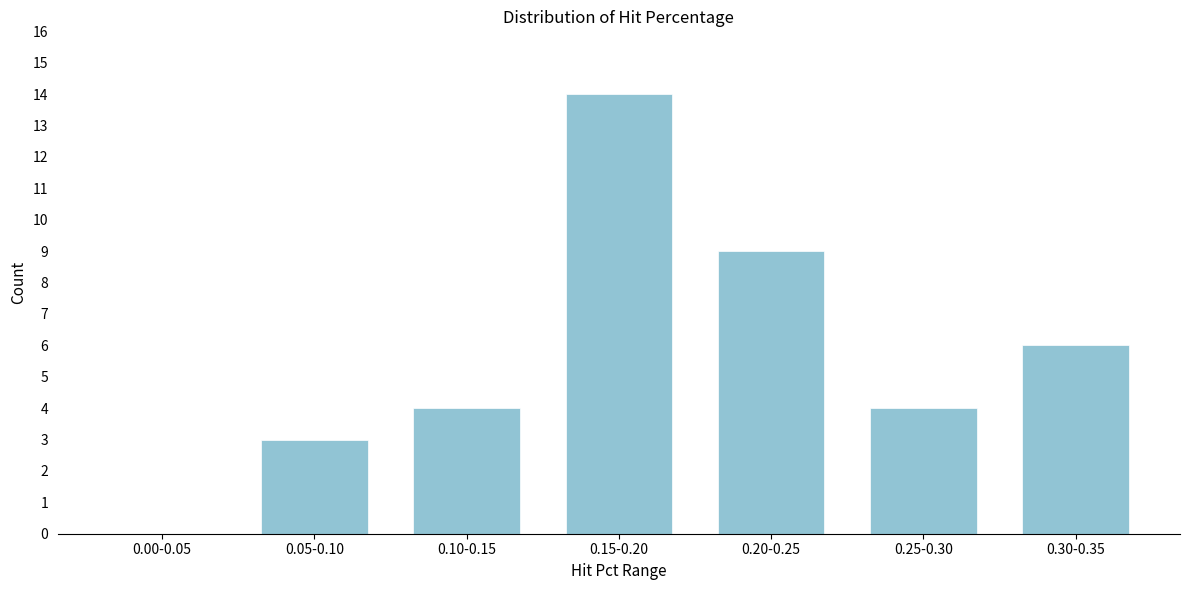

Reading left to right, what are all the values shown in this chart?

0.00-0.05=0	0.05-0.10=3	0.10-0.15=4	0.15-0.20=14	0.20-0.25=9	0.25-0.30=4	0.30-0.35=6